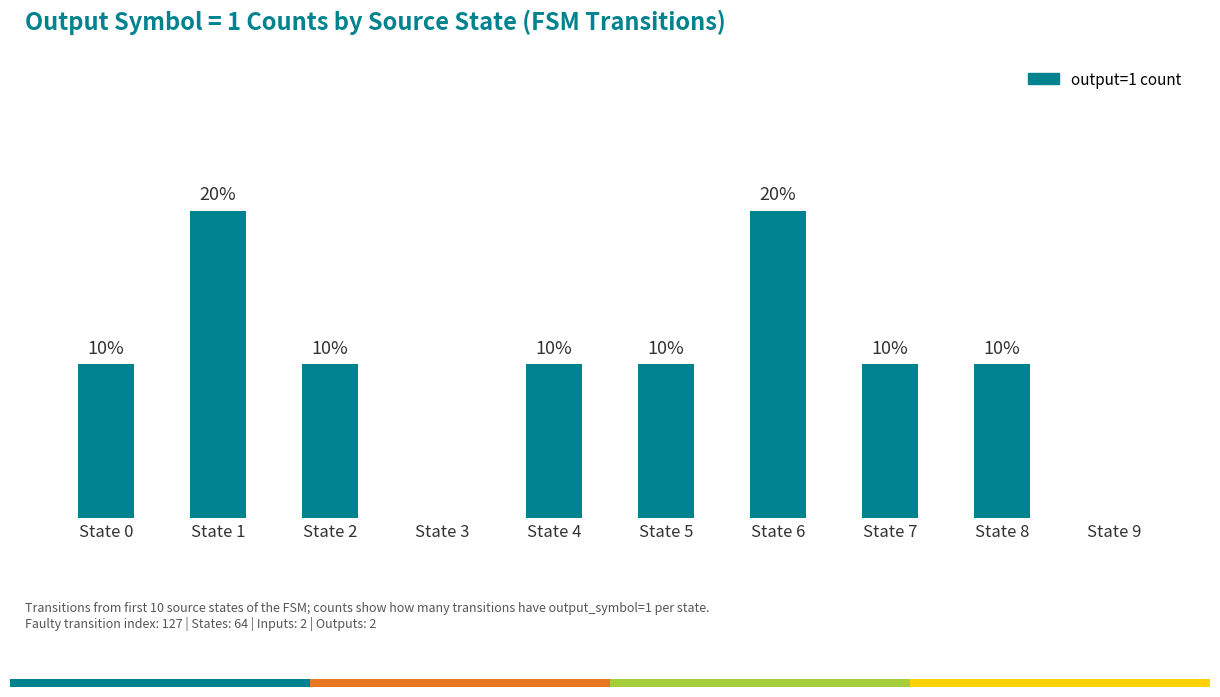

True or false: the data shows -1 at State 3.

False